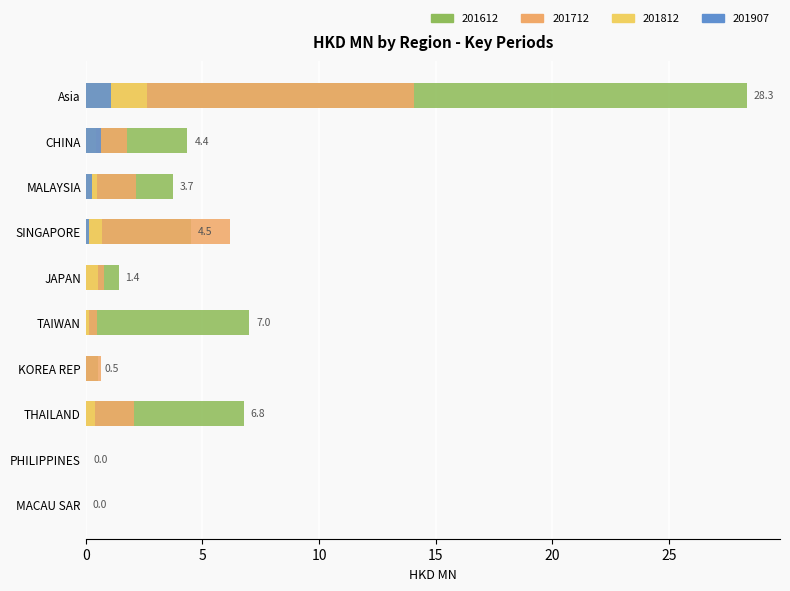

Which series has the largest range (max minus min)?

201612